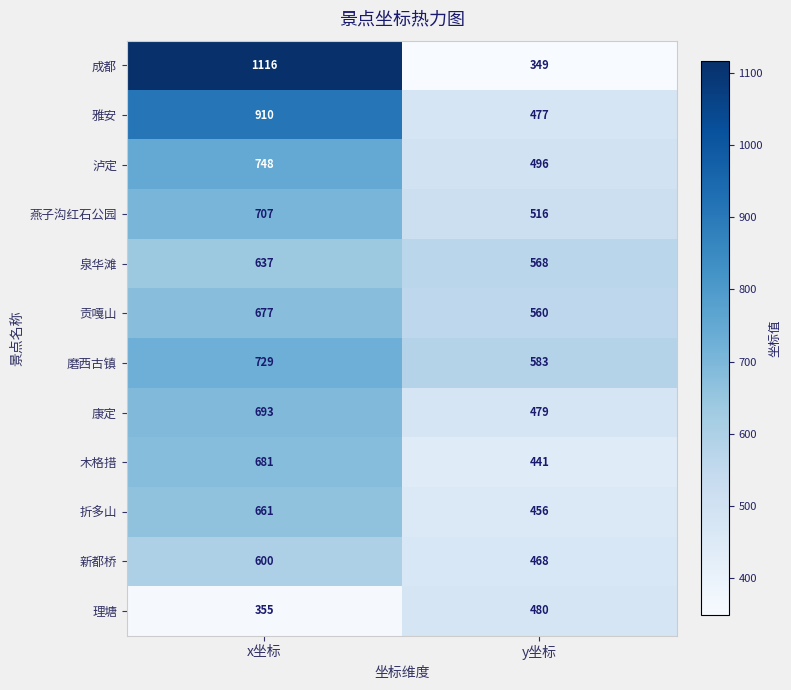

Reading left to right, what are all the values shown in this chart?

成都: 1116	349
雅安: 910	477
泸定: 748	496
燕子沟红石公园: 707	516
泉华滩: 637	568
贡嘎山: 677	560
磨西古镇: 729	583
康定: 693	479
木格措: 681	441
折多山: 661	456
新都桥: 600	468
理塘: 355	480